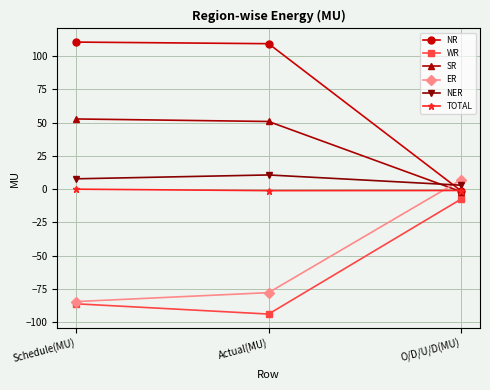

Which category has the highest value in the WR series?

O/D/U/D(MU)